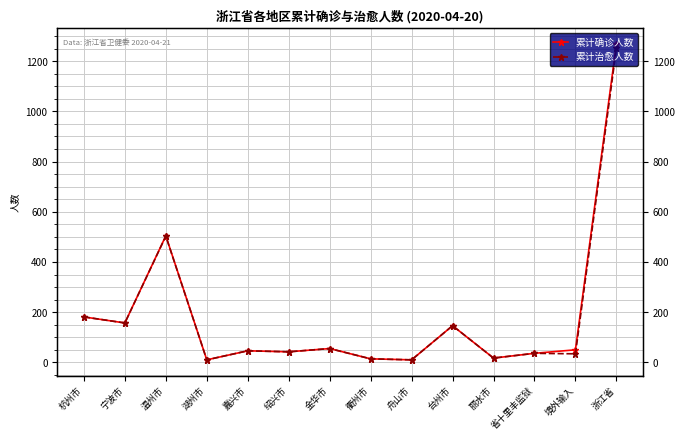

List the series in order of their overall mean, lowest first.

累计治愈人数, 累计确诊人数